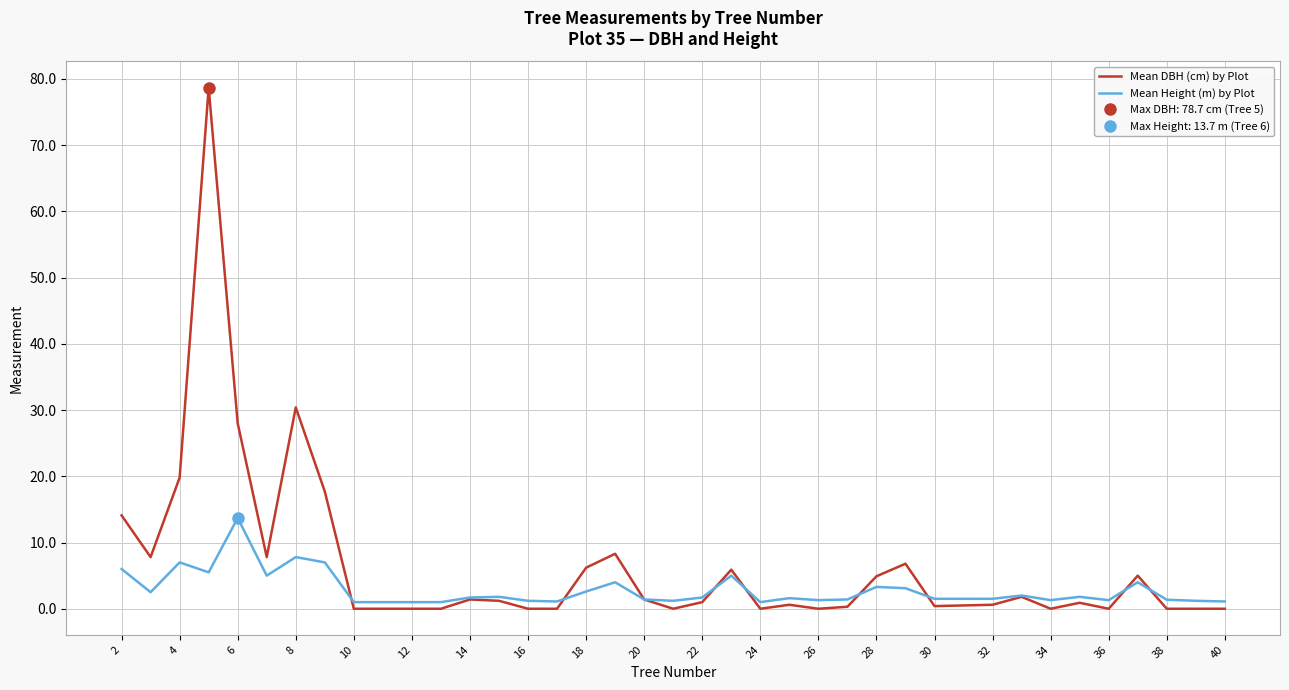

What is the maximum value for Mean Height (m) by Plot?

13.7